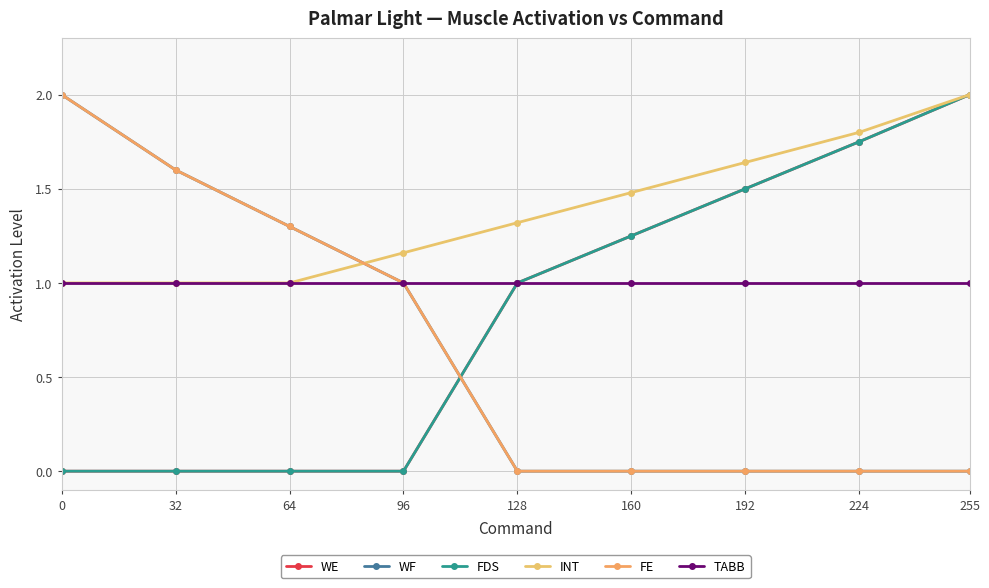

Does the chart have visible grid lines?

Yes